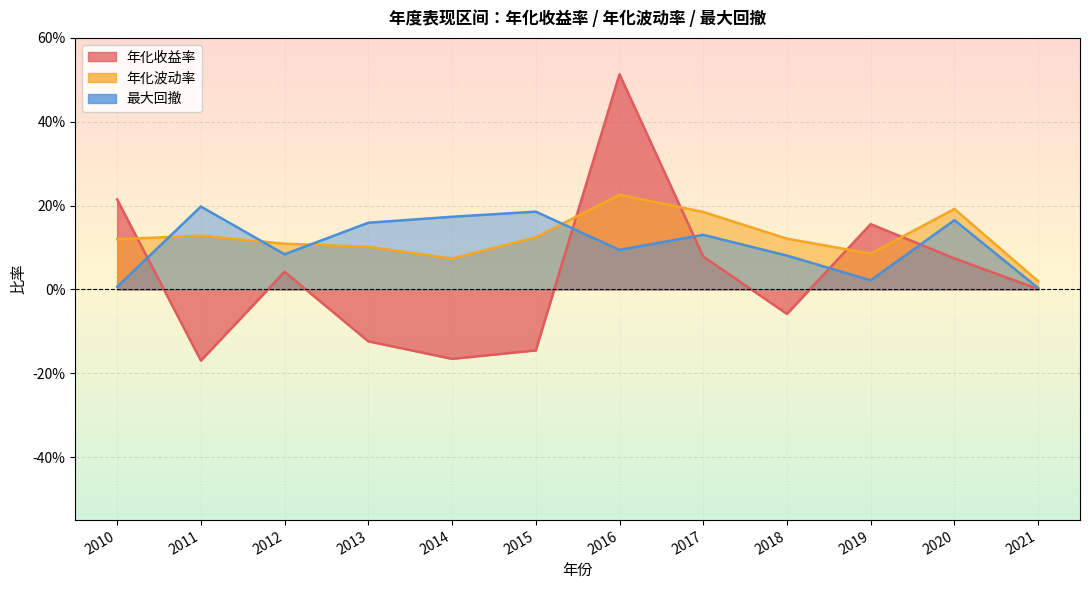

Where is 最大回撤 nearest to the value 0?

2021